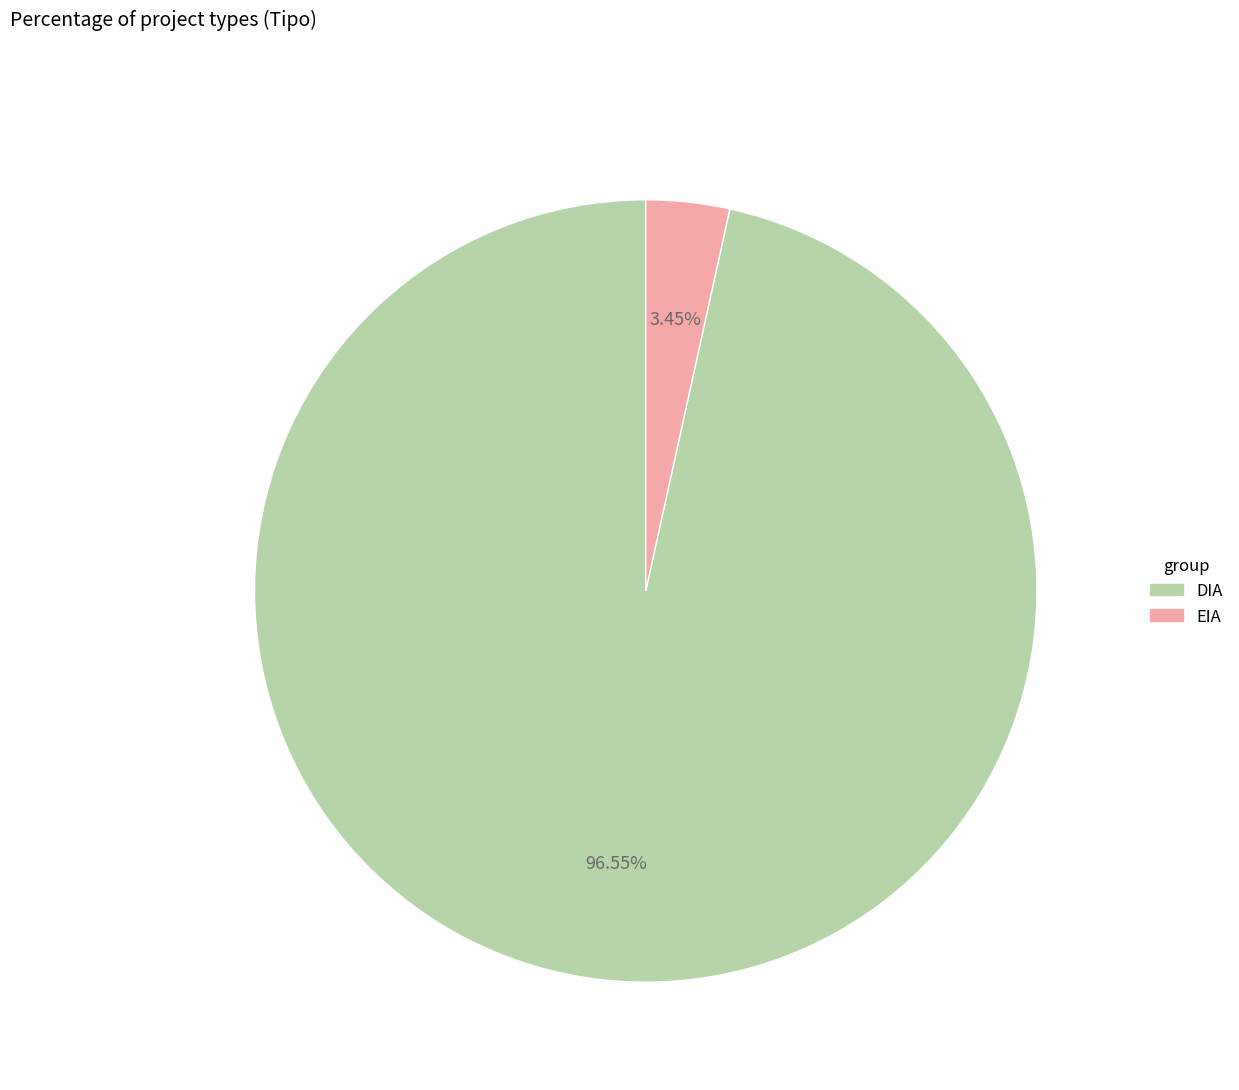

Does EIA represent more than half of the total?

No